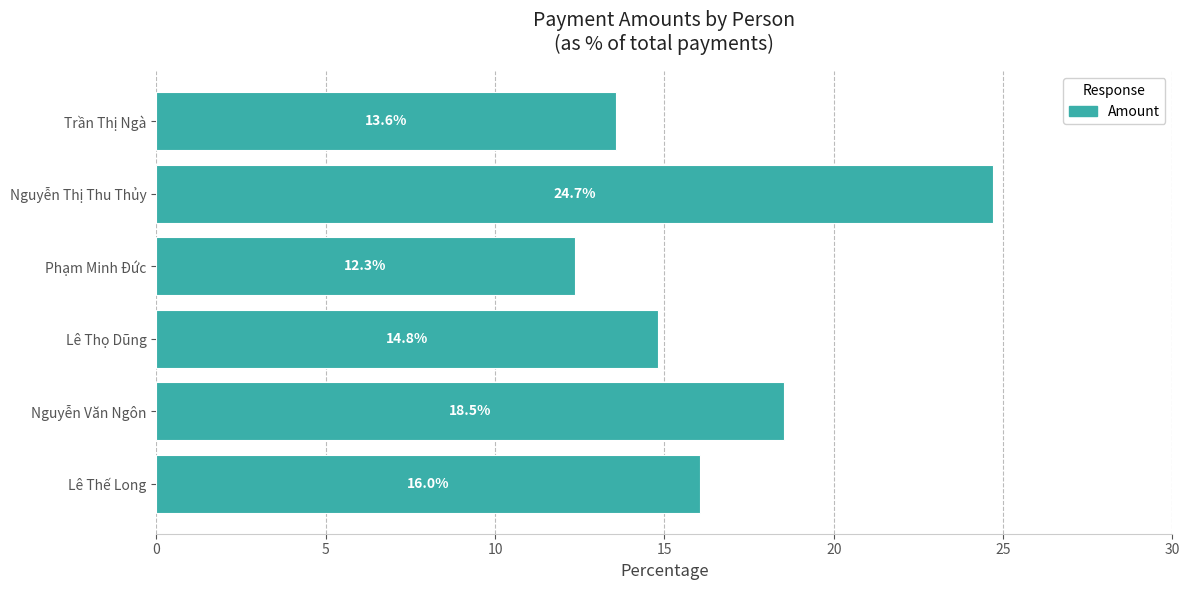

List the labels in order of value, largest first.

Nguyễn Thị Thu Thủy, Nguyễn Văn Ngôn, Lê Thế Long, Lê Thọ Dũng, Trần Thị Ngà, Phạm Minh Đức